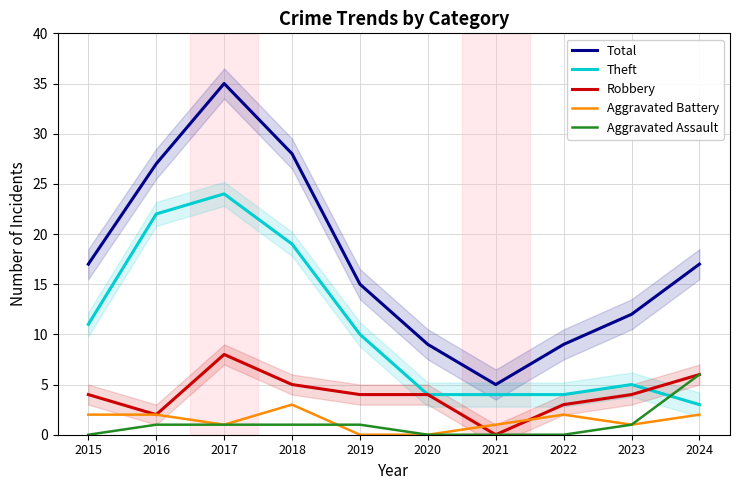

Between 2023 and 2024, which series saw the biggest shift?

Total